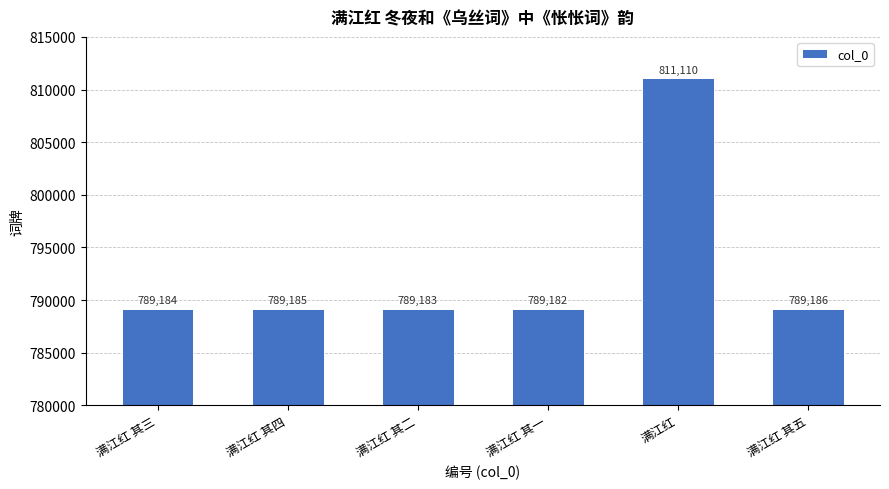

What is the difference between the maximum and minimum values?

21928